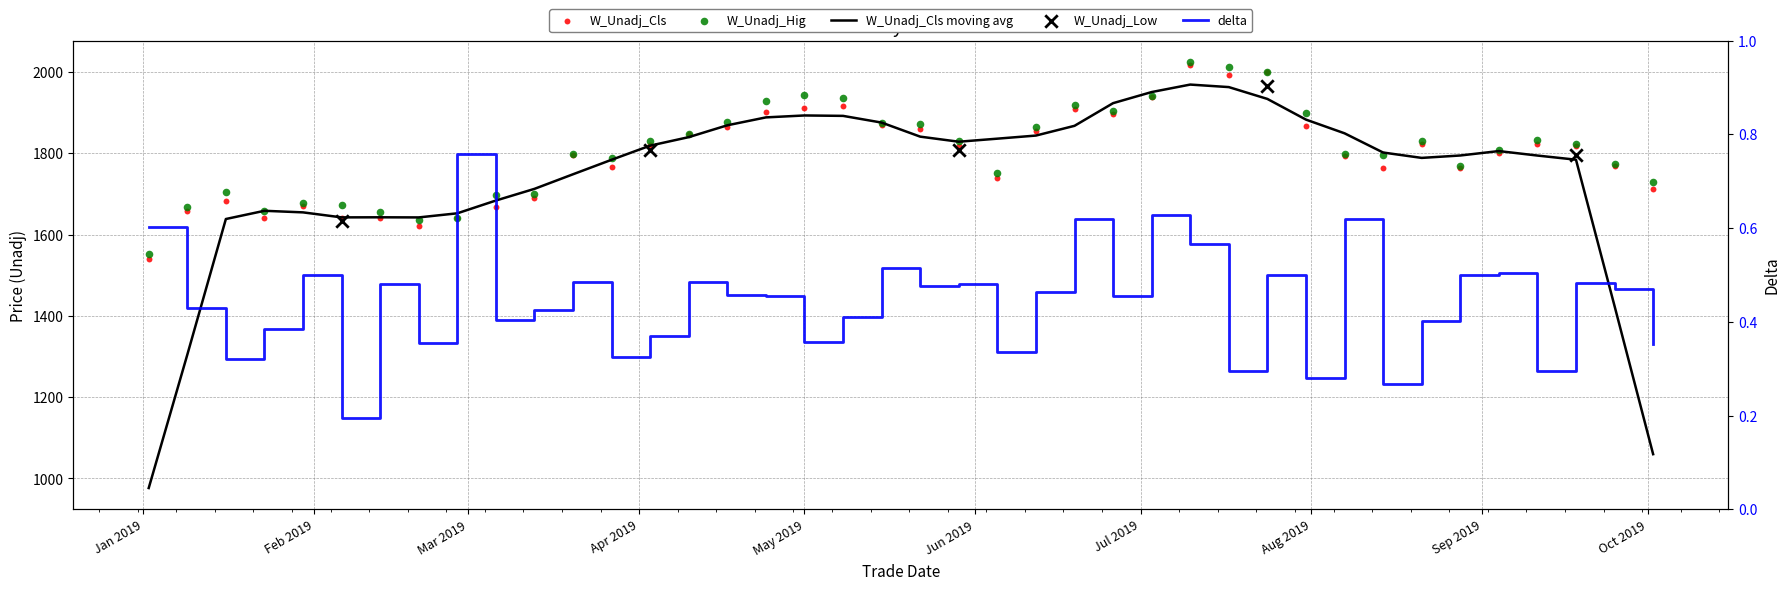

At how many categories does at least one series exceed 1289?

40